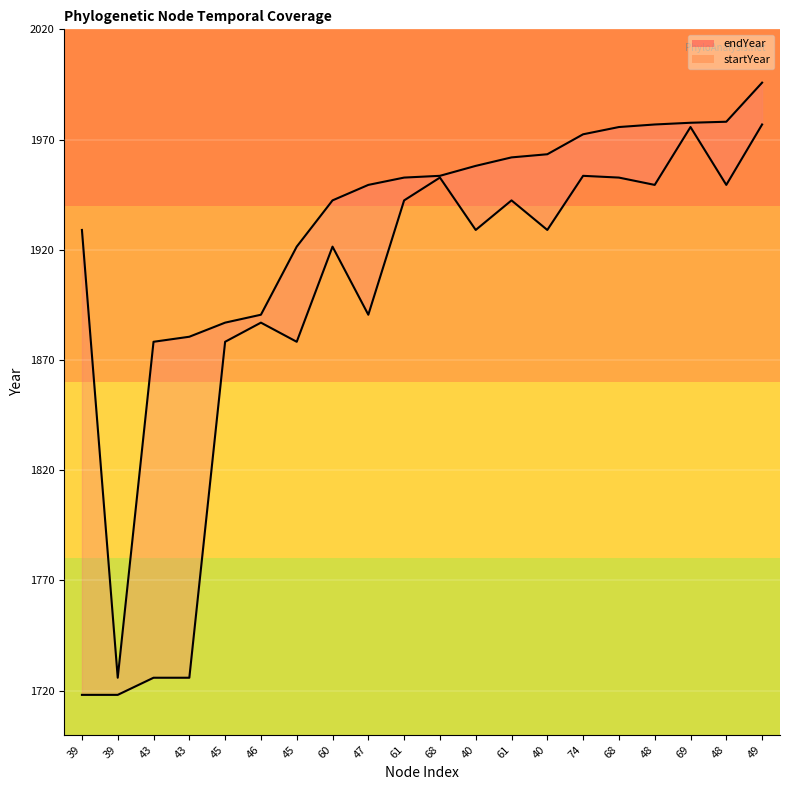

At which category does endYear_line reach its first local valley?

39